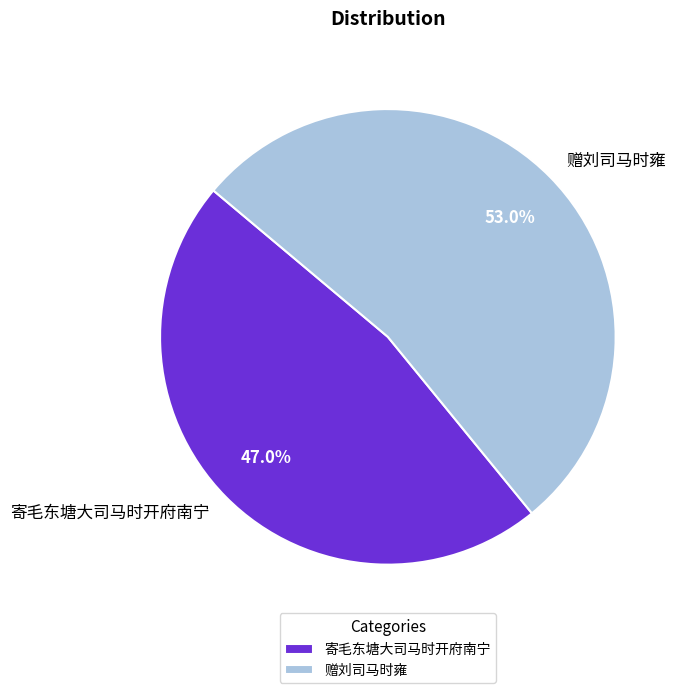

Which category has the smallest portion of the pie?

寄毛东塘大司马时开府南宁